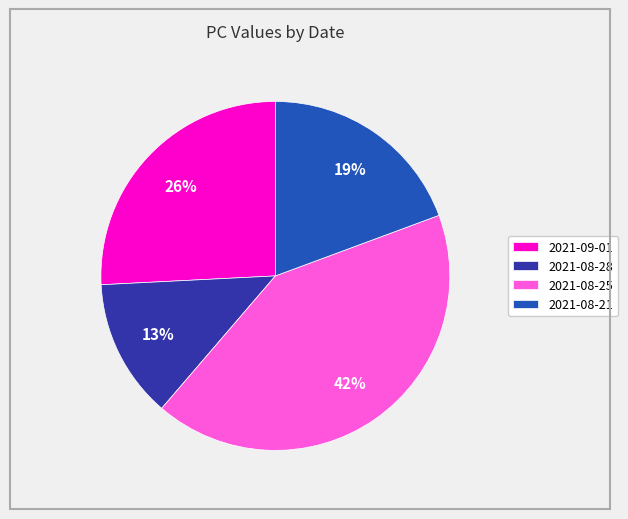

True or false: 2021-08-25 accounts for 48% of the total.

False